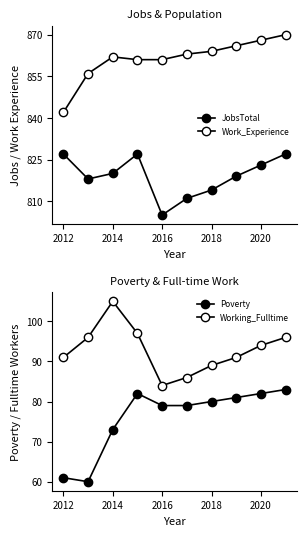

True or false: JobsTotal and Working_Fulltime intersect in this chart.

False